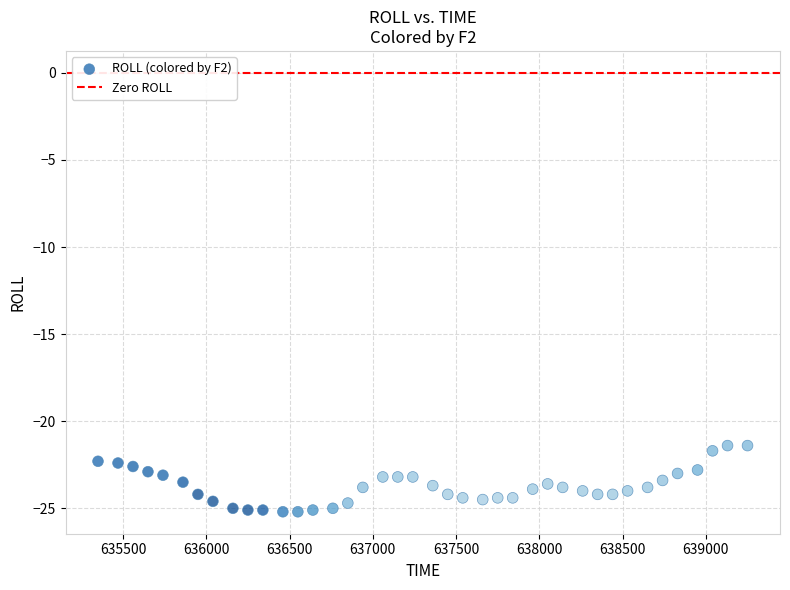

What is the range of X values (max minus min)?

3900.0